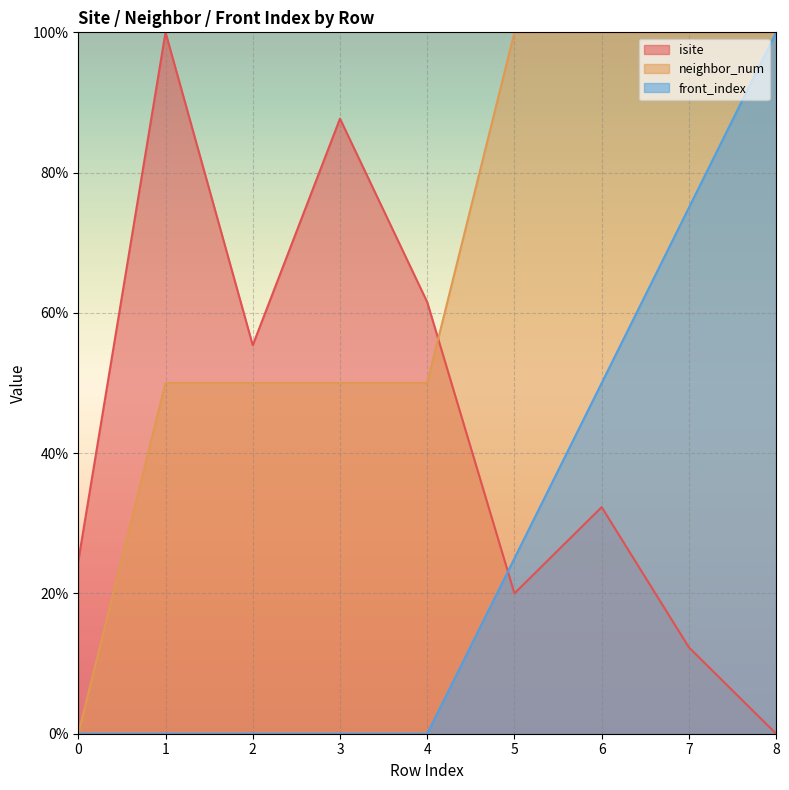

What is the approximate value of neighbor_num at 7?

100.0